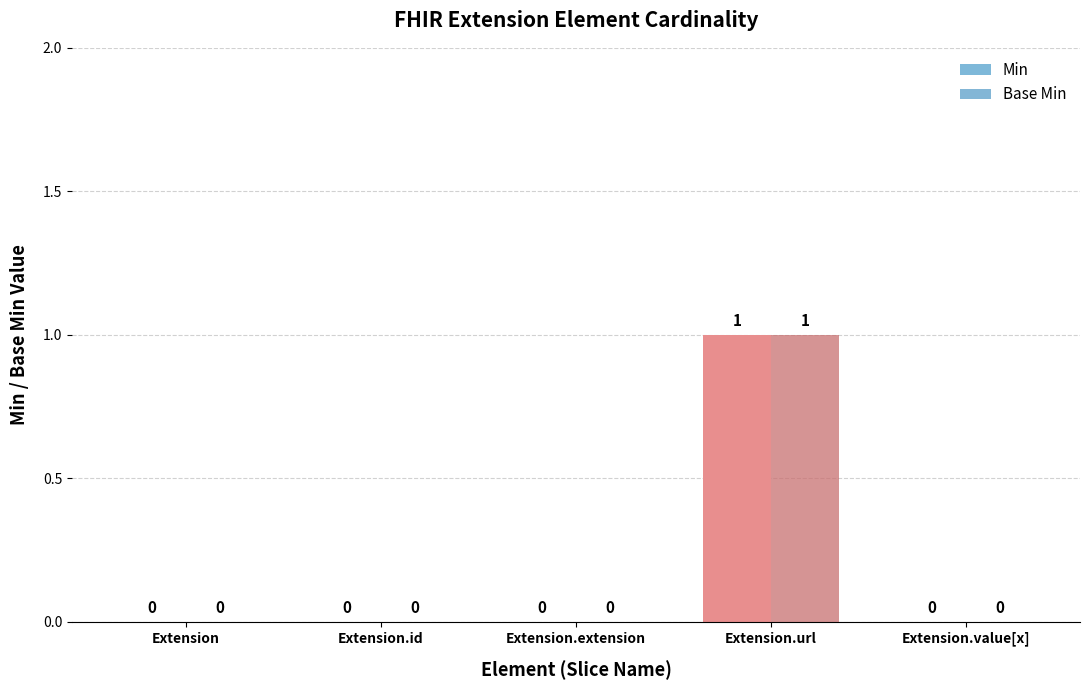

At which category does the chart reach its peak across all series?

Extension.url